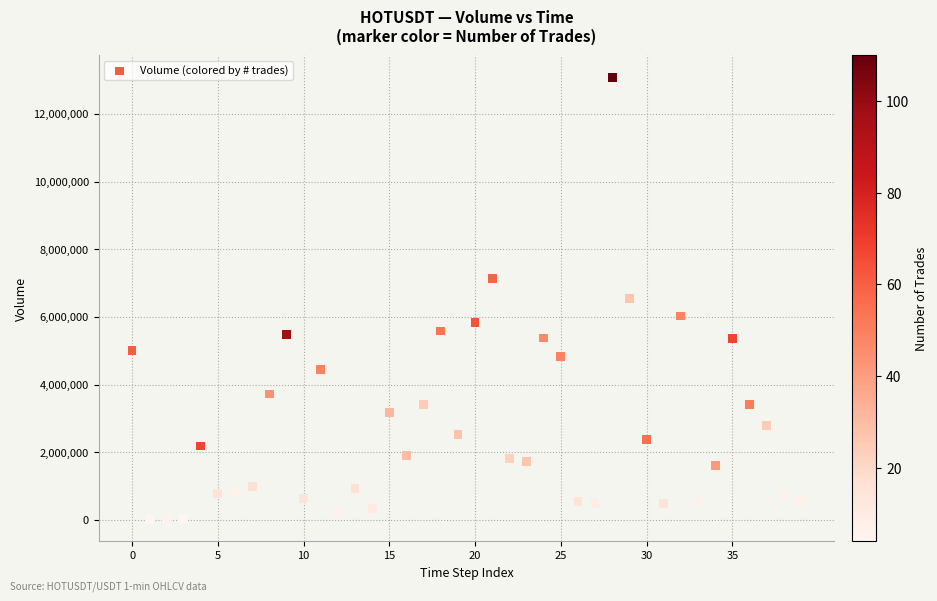

What is the range of Y values (max minus min)?

13058824